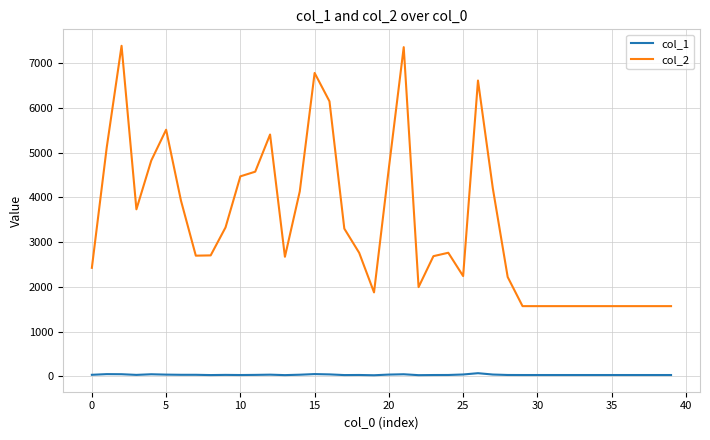

Which series has the widest spread of values?

col_2